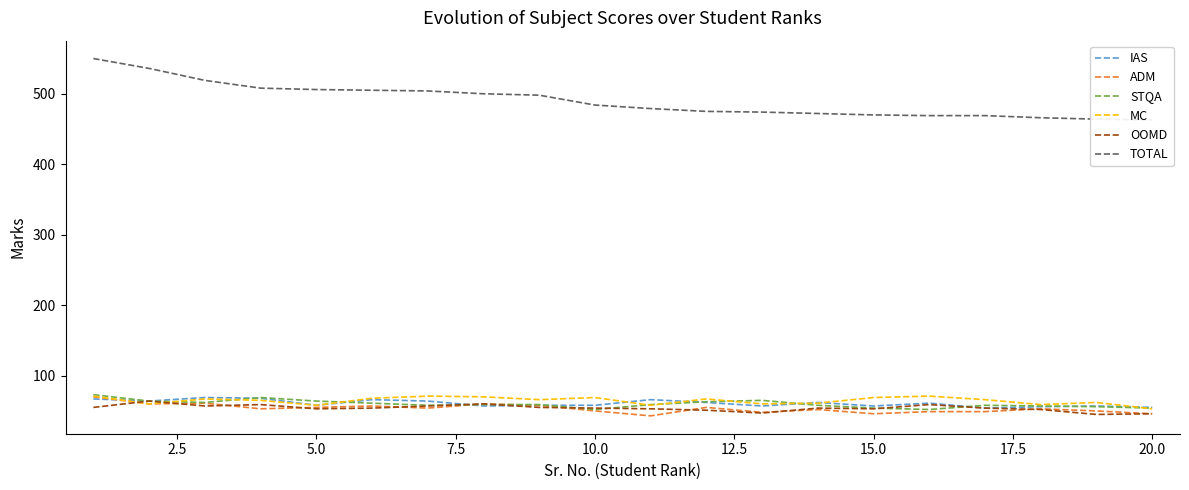

True or false: MC has a value of 94 at 20.0.

False